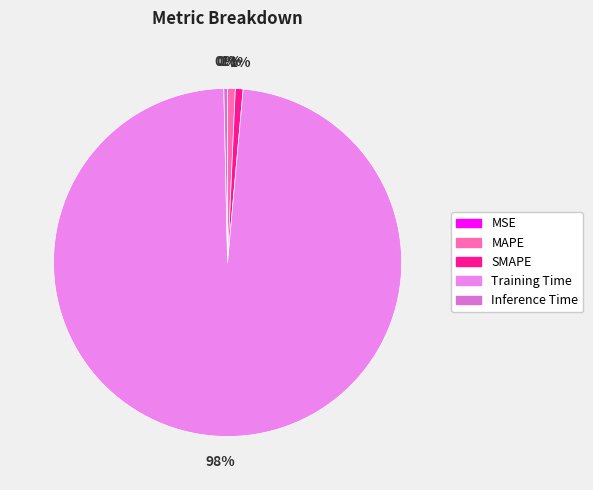

How many segments does this pie chart have?

5